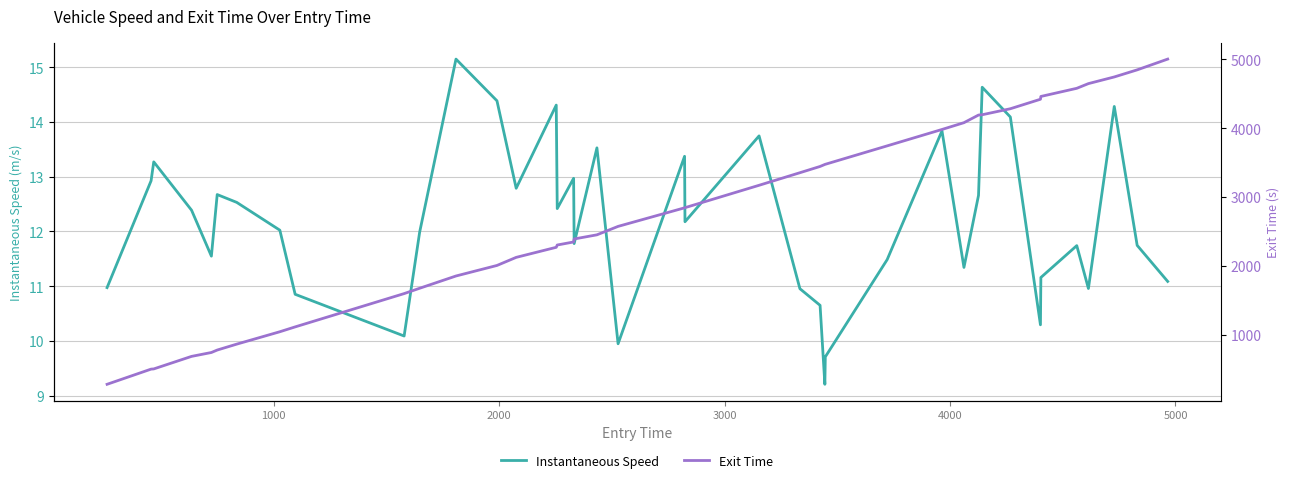

What is the maximum value for Instantaneous Speed?

15.1